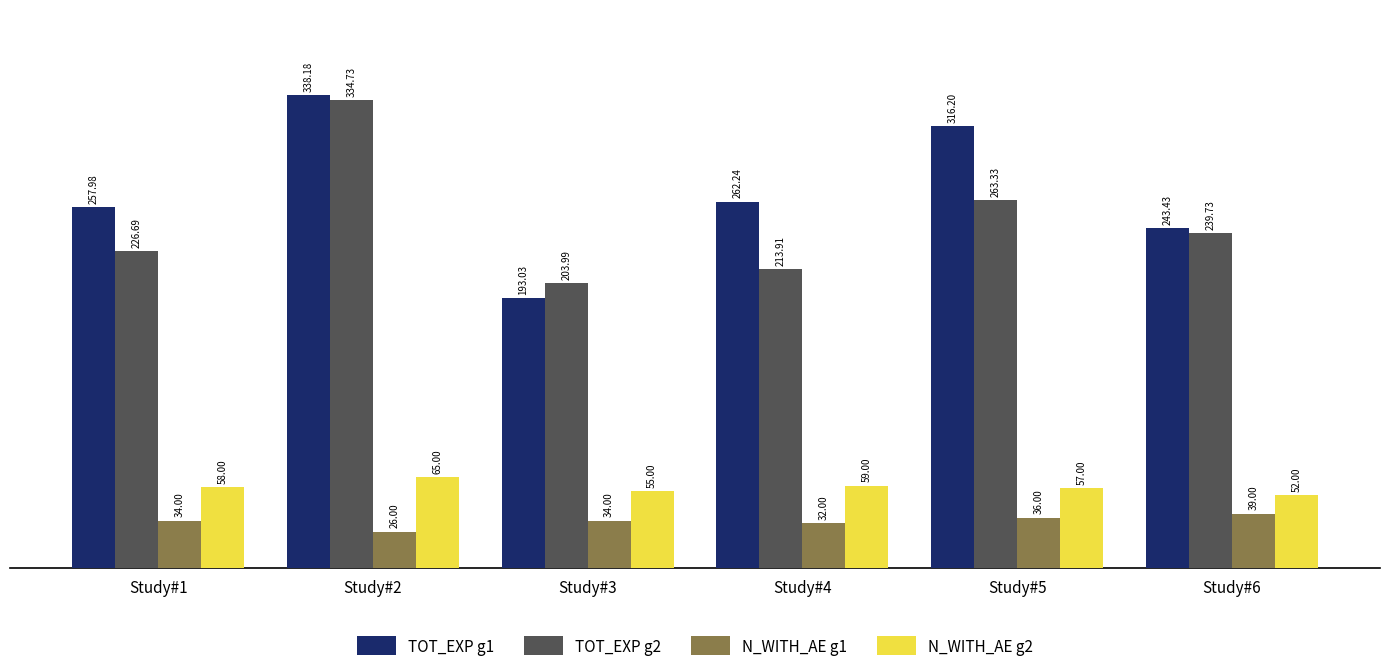

List the labels in order of N_WITH_AE g2 value, largest first.

Study#2, Study#4, Study#1, Study#5, Study#3, Study#6